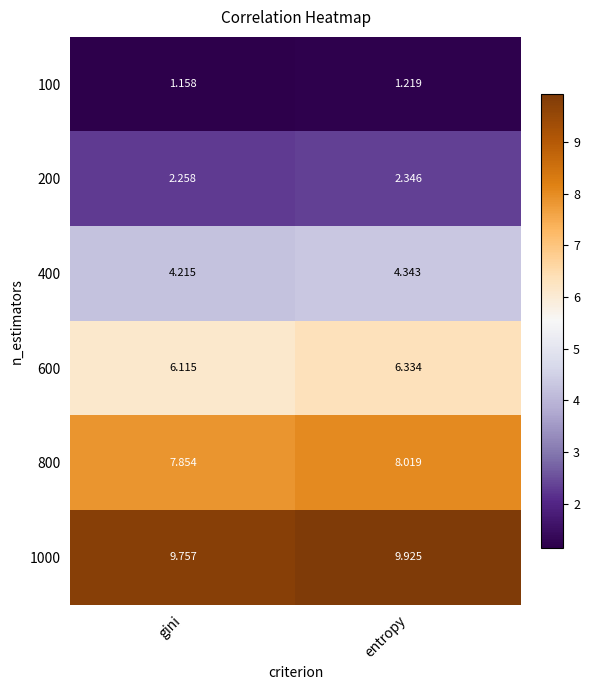

Which series has the largest total across all categories?

1000